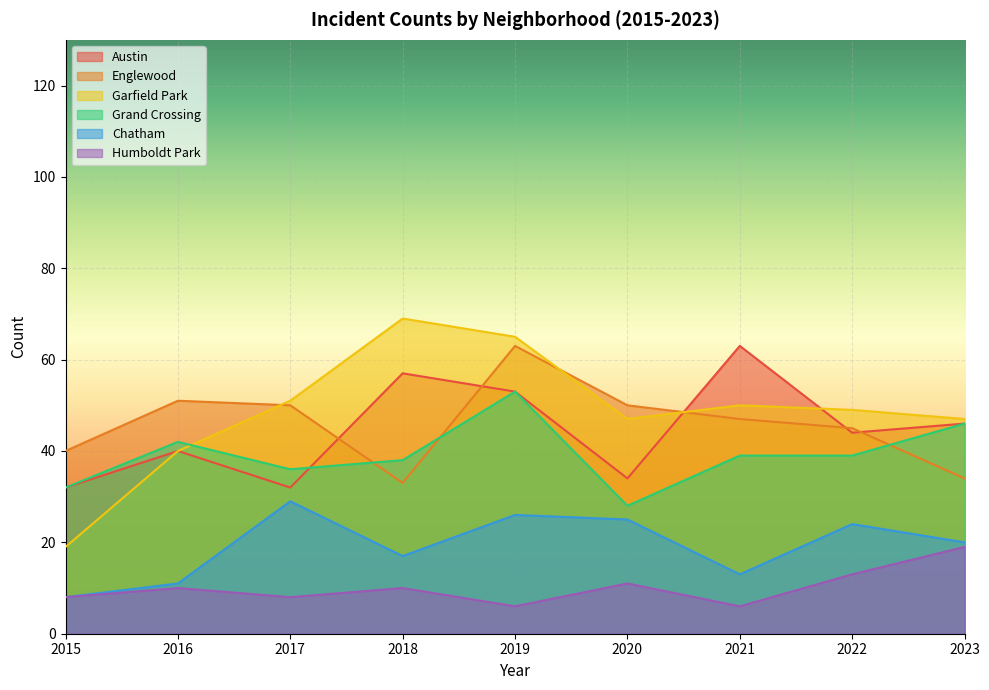

Rank the series by their maximum value, from lowest to highest.

Humboldt Park, Chatham, Grand Crossing, Austin, Englewood, Garfield Park